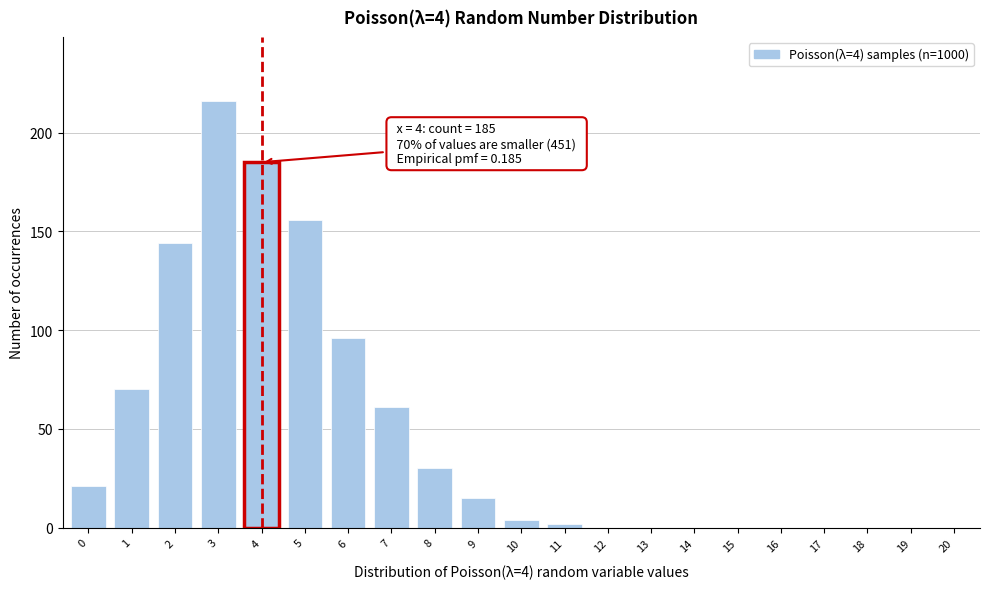

Reading left to right, transcribe all the data shown in this chart.

0=21	1=70	2=144	3=216	4=185	5=156	6=96	7=61	8=30	9=15	10=4	11=2	12=0	13=0	14=0	15=0	16=0	17=0	18=0	19=0	20=0